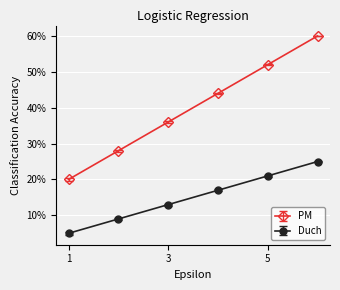

Rank the series by their maximum value, from lowest to highest.

Duch, PM